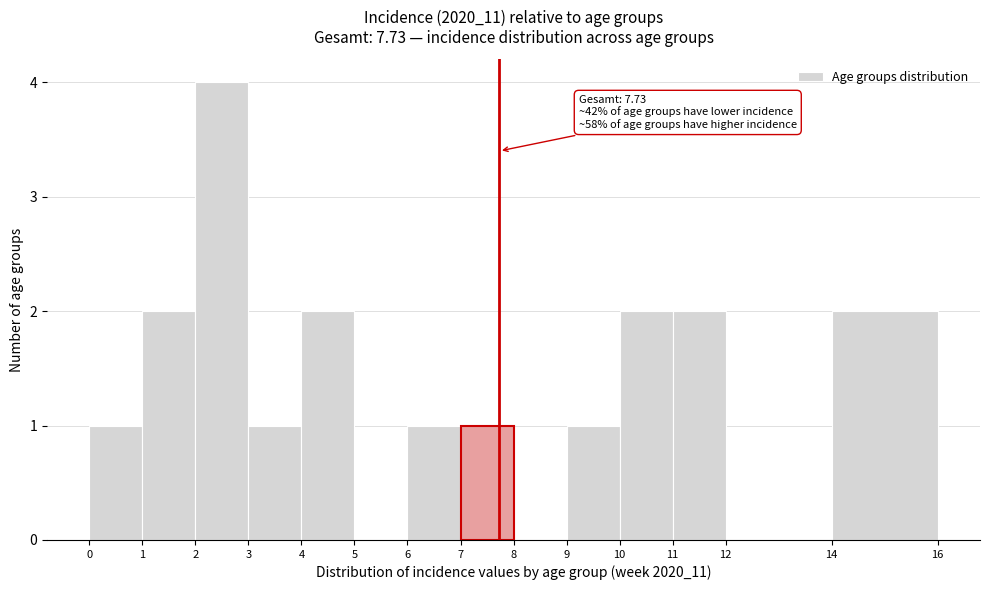

Which range on the x-axis has the tallest bar?

2 to 3